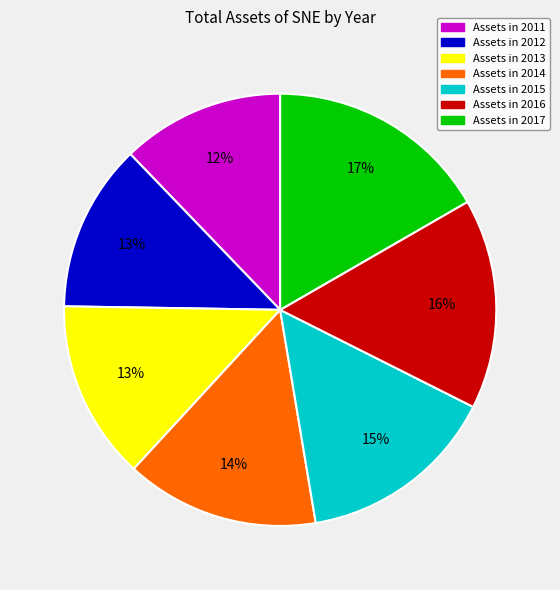

To the nearest percent, what is the average slice percentage?

14%